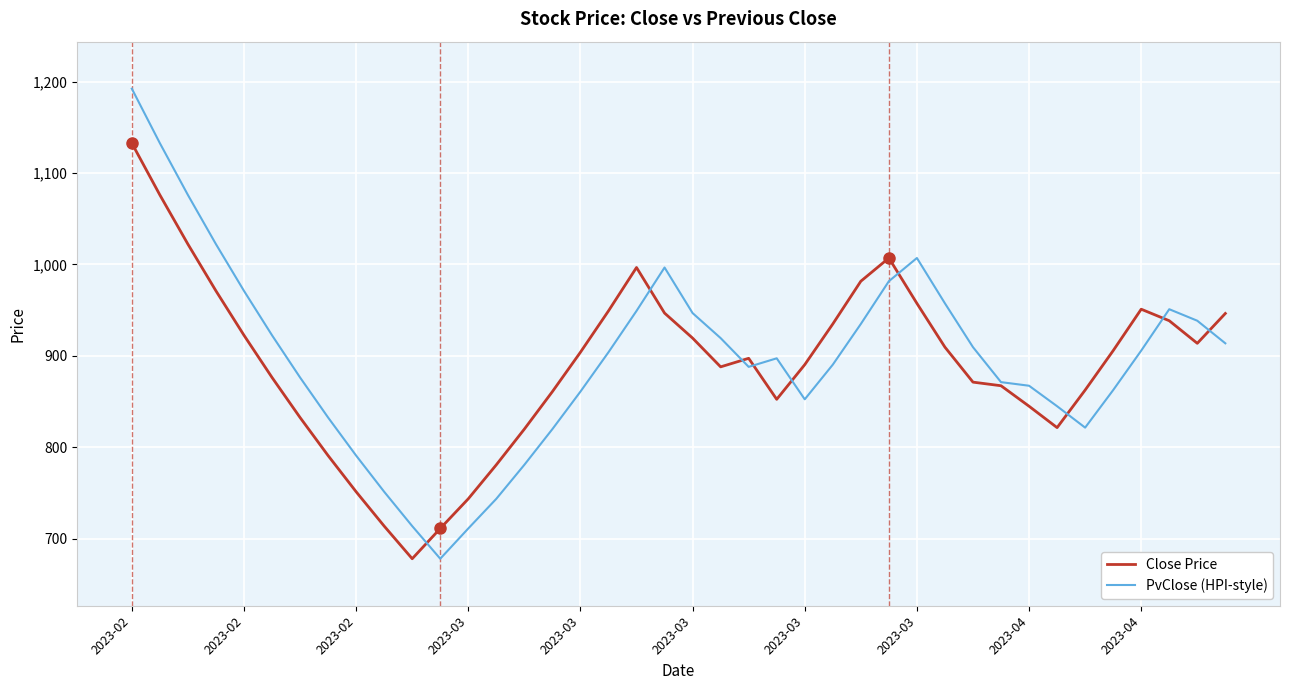

Which series has the largest range (max minus min)?

PvClose (HPI-style)